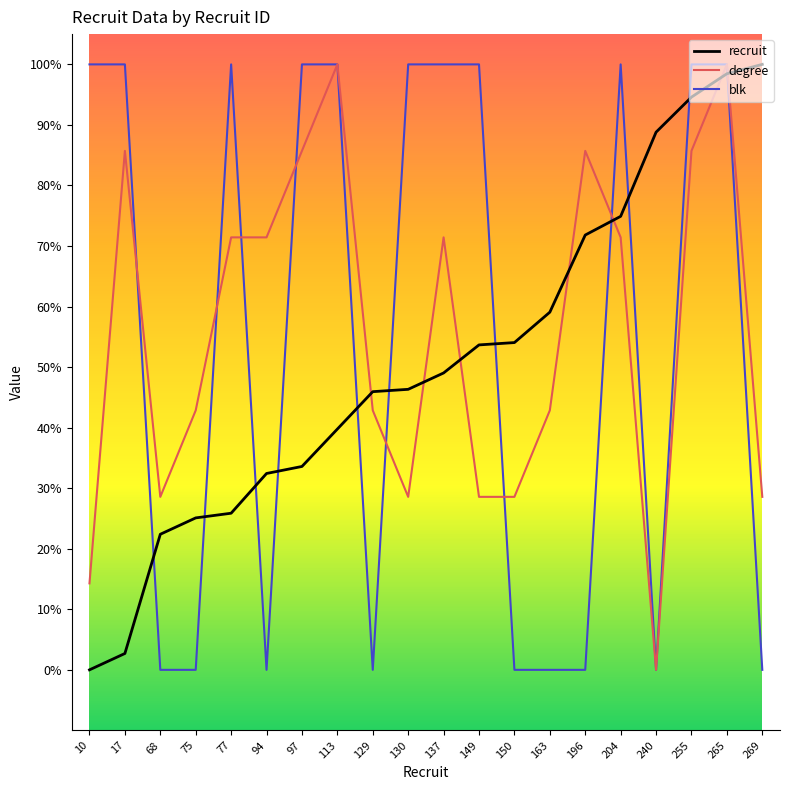

Does the chart display data point markers on the line(s)?

No